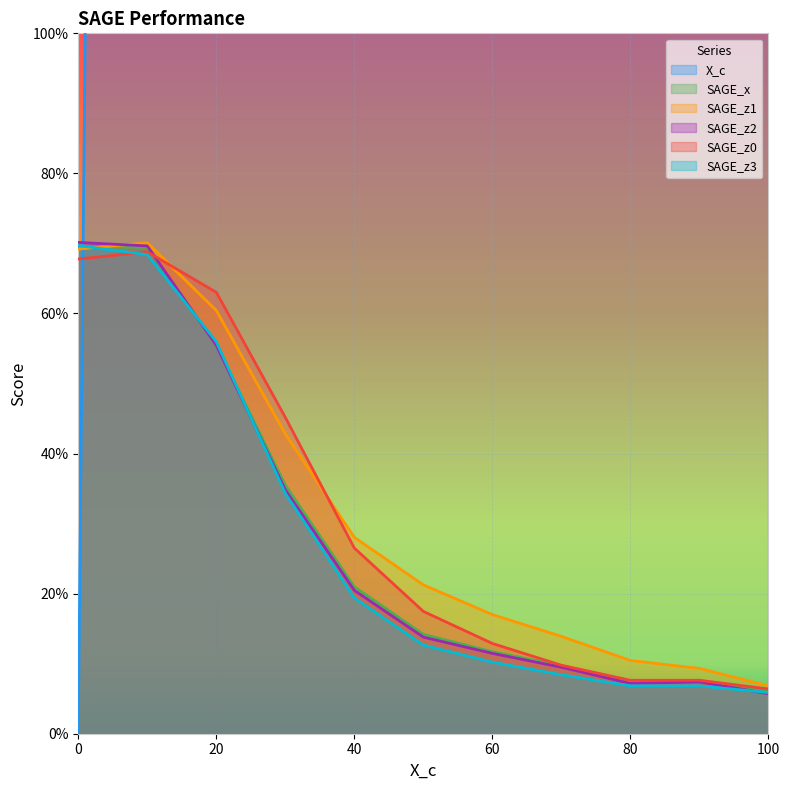

Where is SAGE_x nearest to the value 0?

100